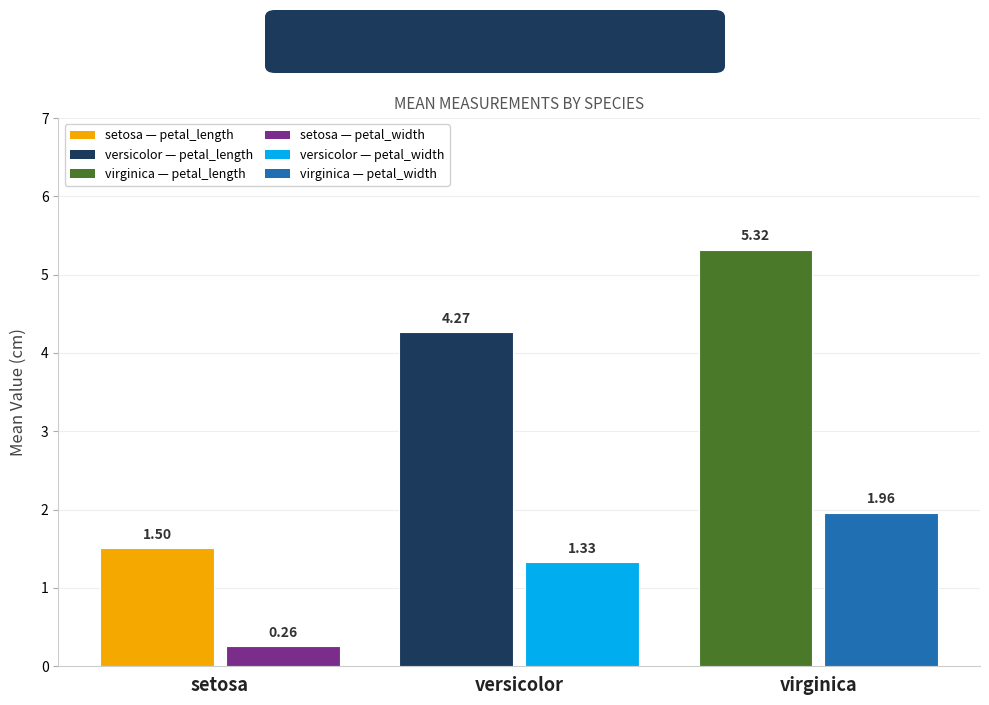

What is the greatest value displayed?

5.3